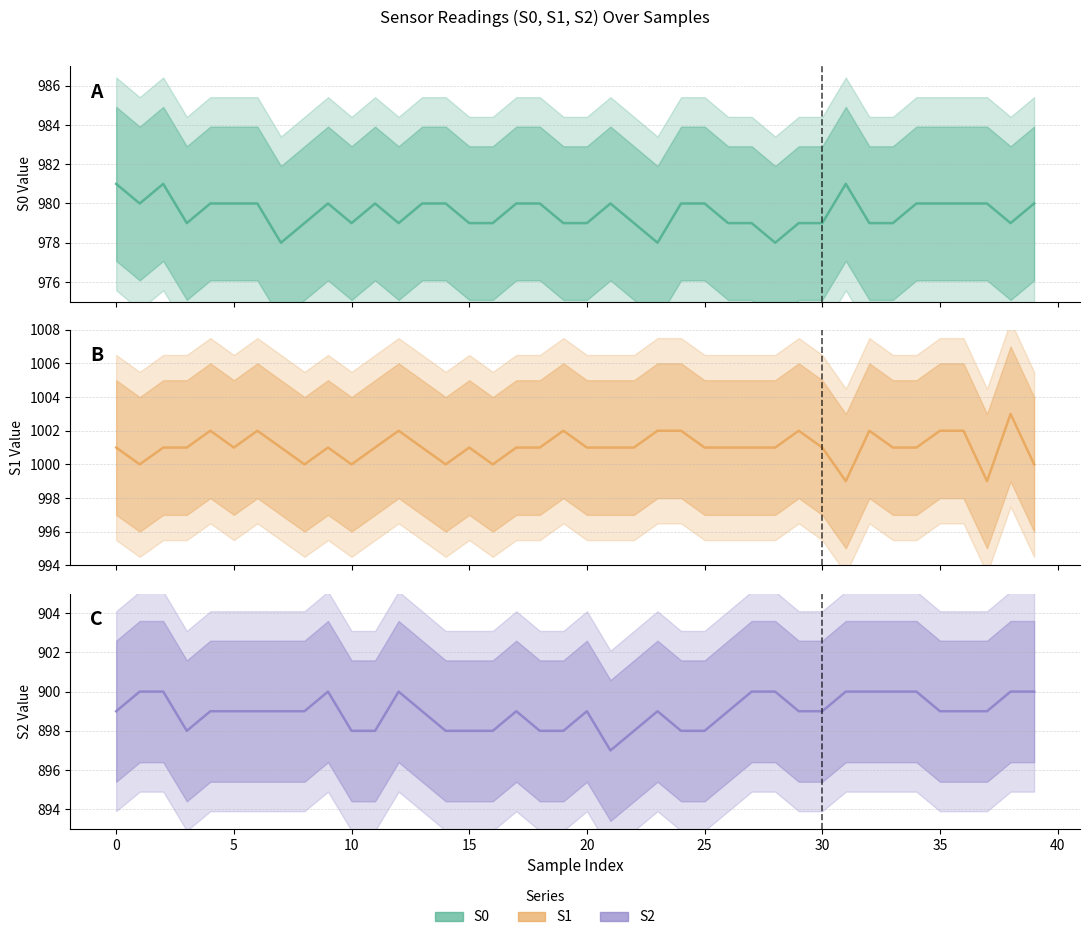

Count the number of categories in the chart.

40